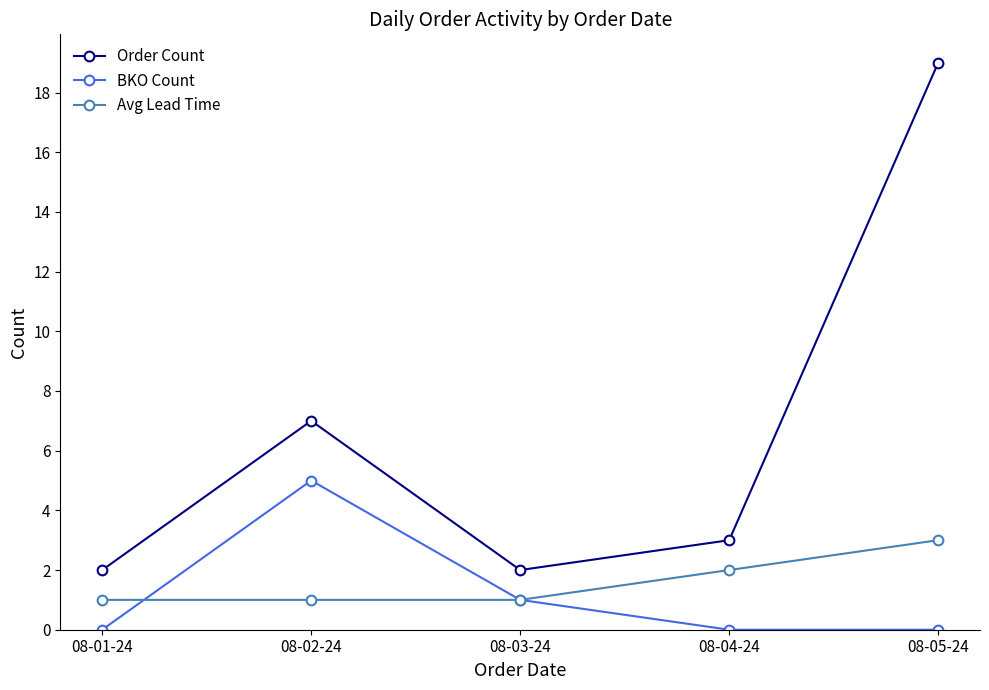

True or false: Order Count and BKO Count intersect in this chart.

False